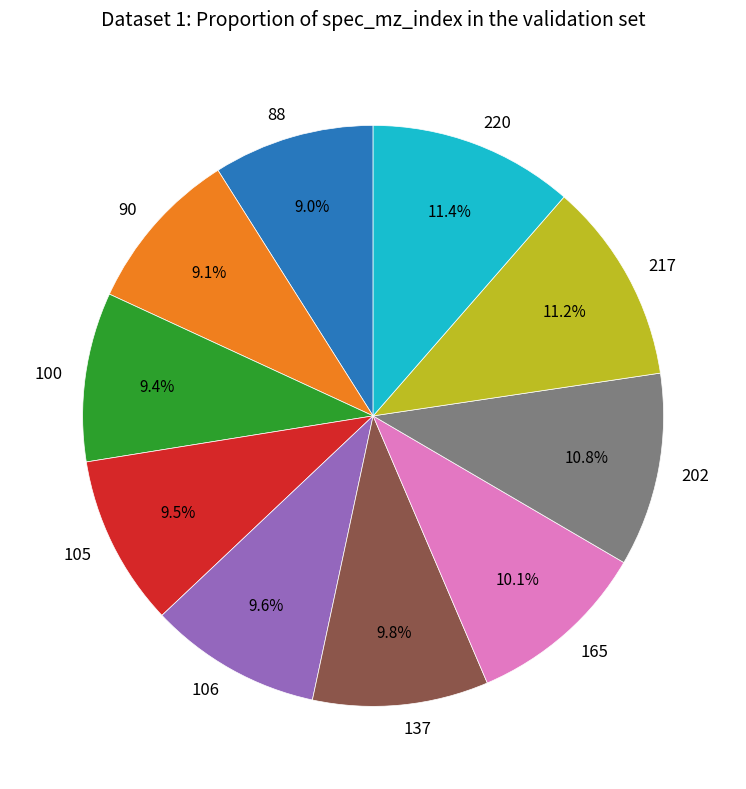

How many segments does this pie chart have?

10